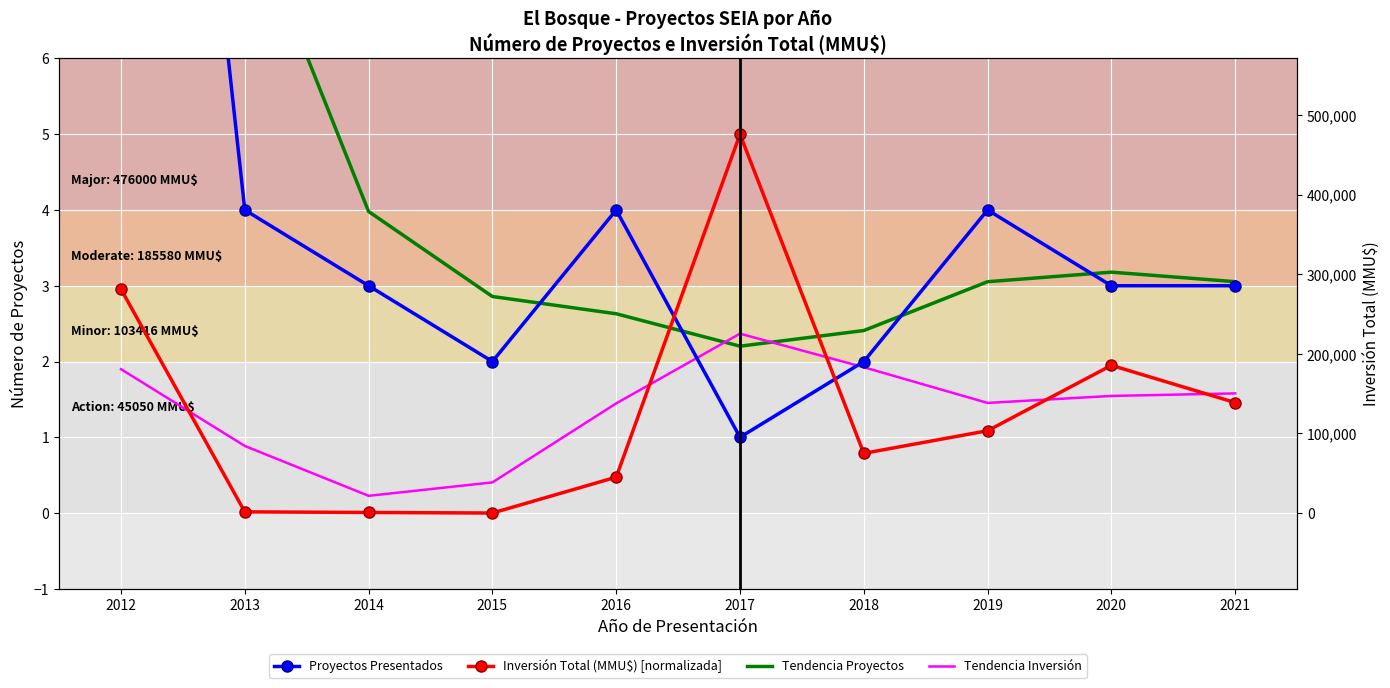

Rank the series at 2013 from lowest to highest value.

Inversión Total (MMU$) [normalizada], Tendencia Inversión, Proyectos Presentados, Tendencia Proyectos